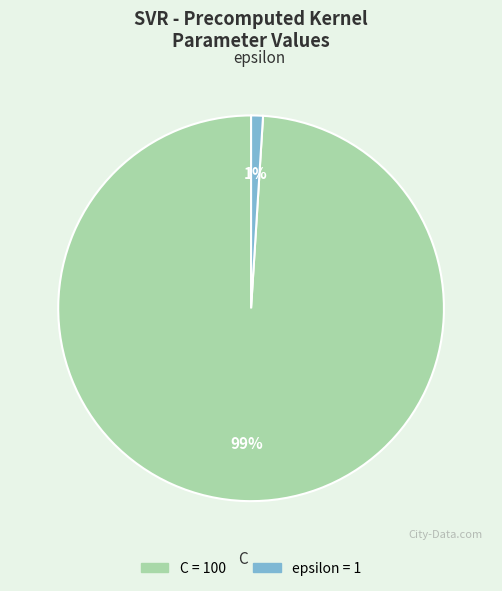

To the nearest percent, what portion does C represent?

99%